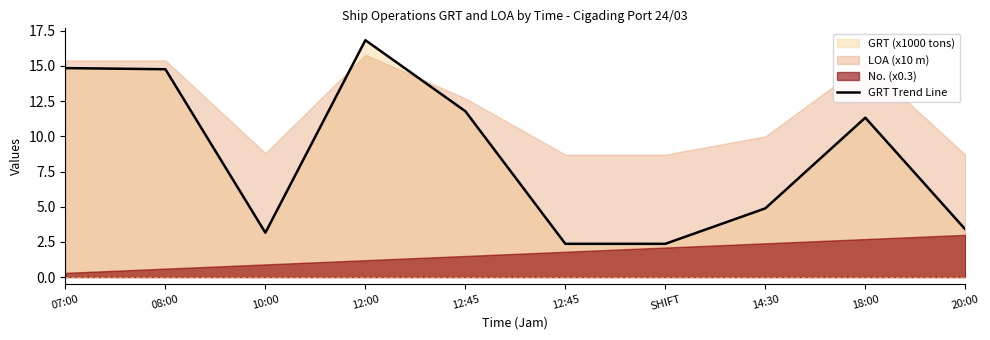

What is the change in value from 08:00 to 12:45?

-12.4